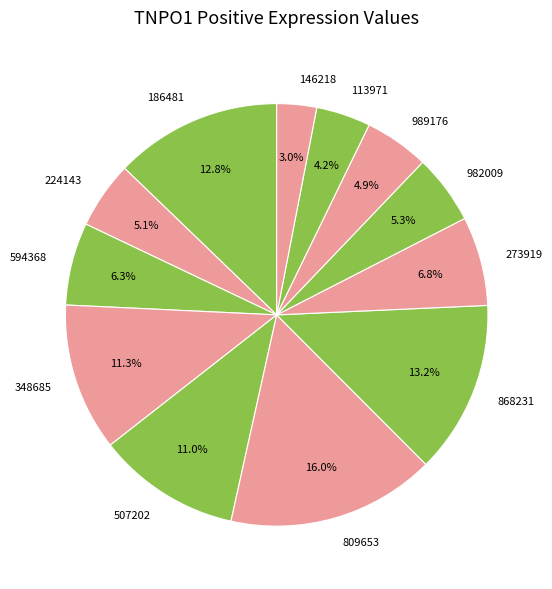

To the nearest percent, what portion does 809653 represent?

16%